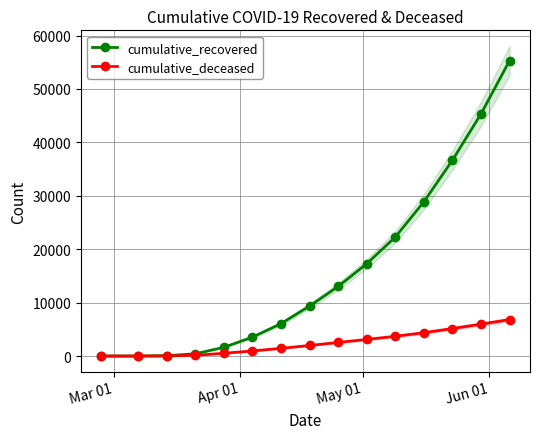

Which series has the largest range (max minus min)?

cumulative_recovered